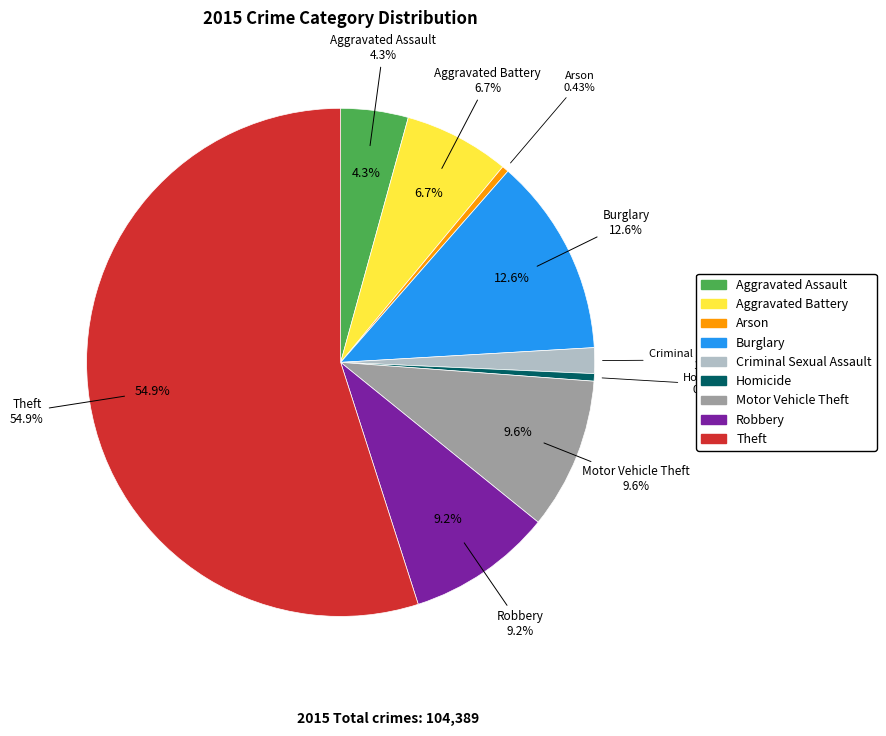

What is the change in value from Robbery to Theft?

+47713